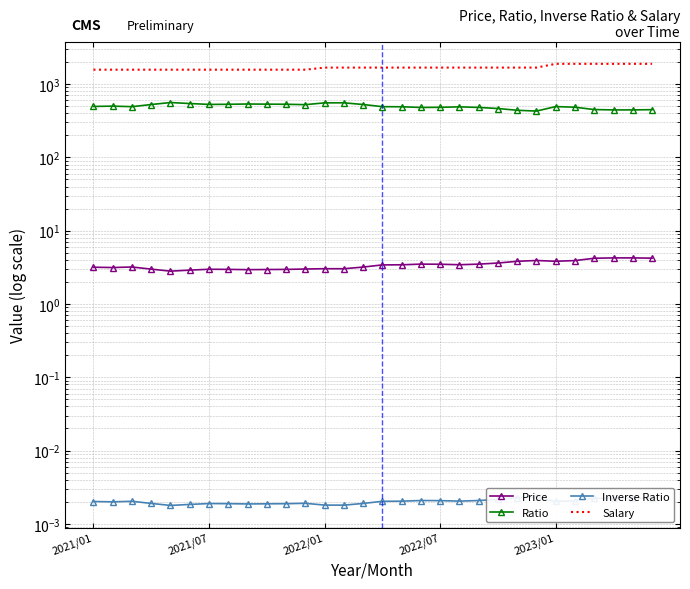

Which series has the largest total across all categories?

Salary